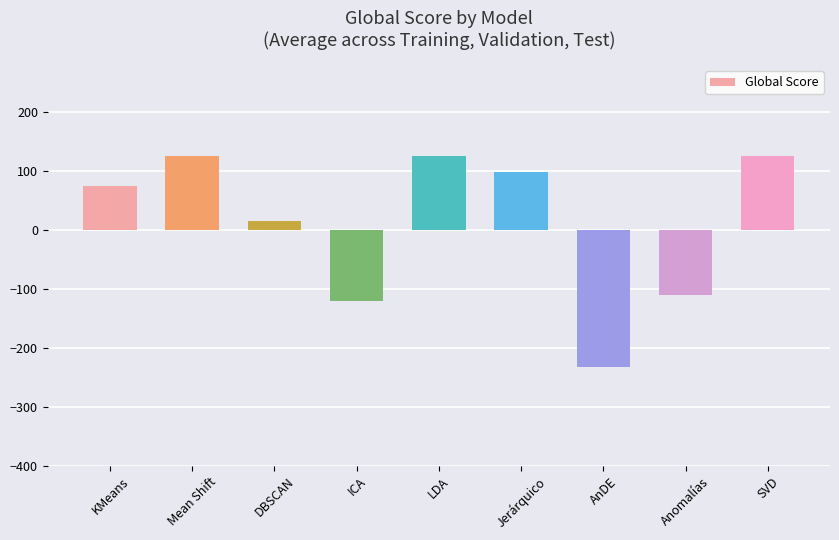

True or false: the data shows 41.1 at Mean Shift.

False